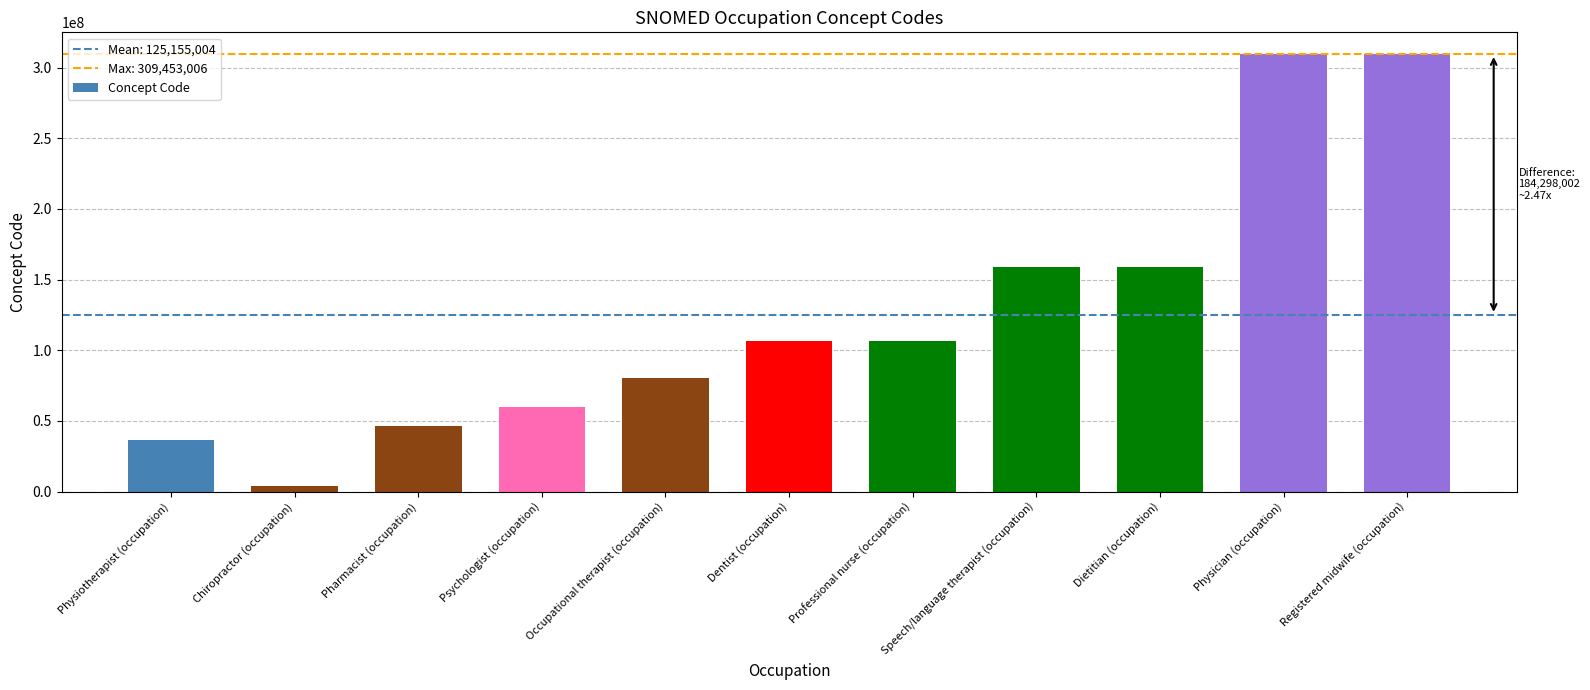

What is the difference between the second highest and minimum values?

305501000